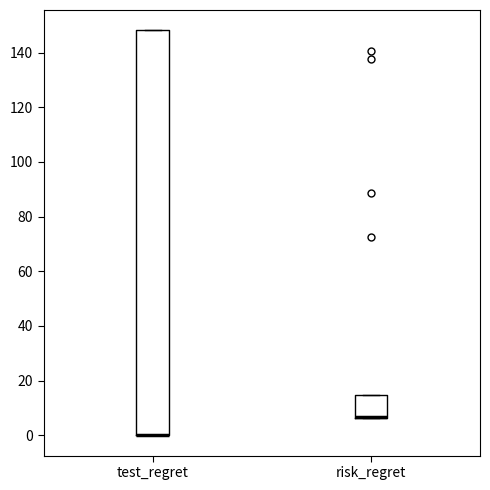

Reading left to right, transcribe this box plot: for each box, give where its median line is, the range the box spans, and where its two whiskers end, as read against the y-axis. The values are not printed on the chart, so give them approximately, as read against the axis.

test_regret: median 0 (drawn on the box's lower edge), box 0 to 148, whiskers 0 to 148
risk_regret: median 6 (drawn on the box's lower edge), box 6 to 14, whiskers 6 to 14